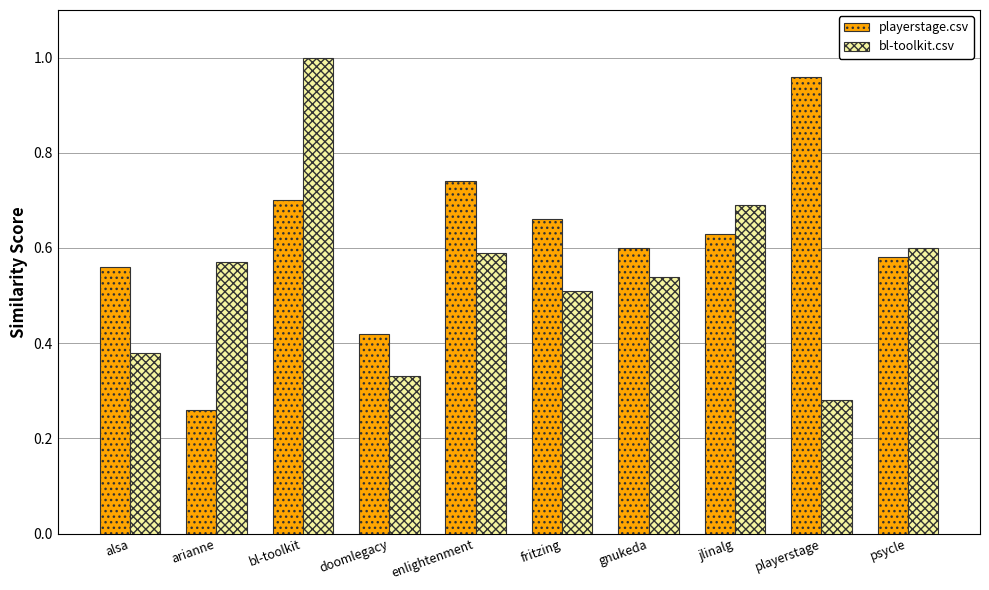

At which label does bl-toolkit.csv reach its peak?

bl-toolkit